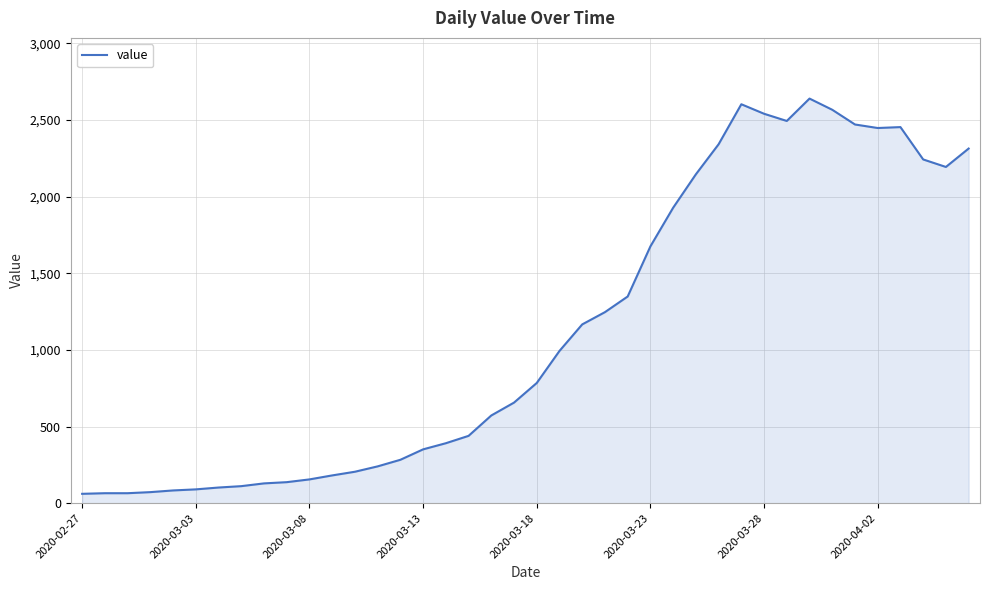

What is the difference between the maximum and minimum values?

2578